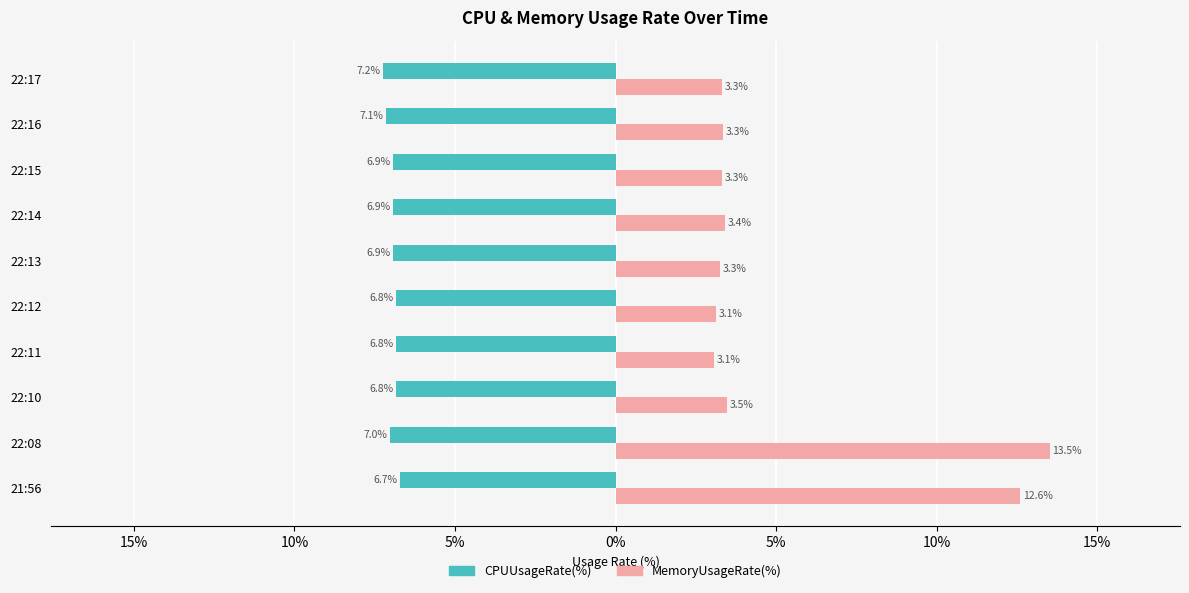

What are all the series names shown in the legend?

CPUUsageRate(%), MemoryUsageRate(%)